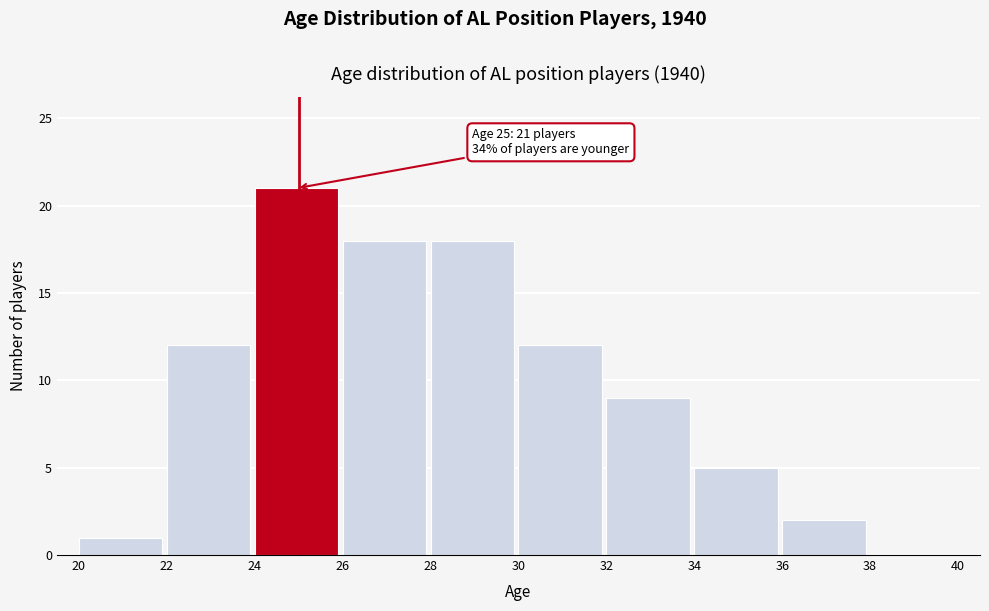

Over which range of the x-axis is the bar tallest?

24 to 26